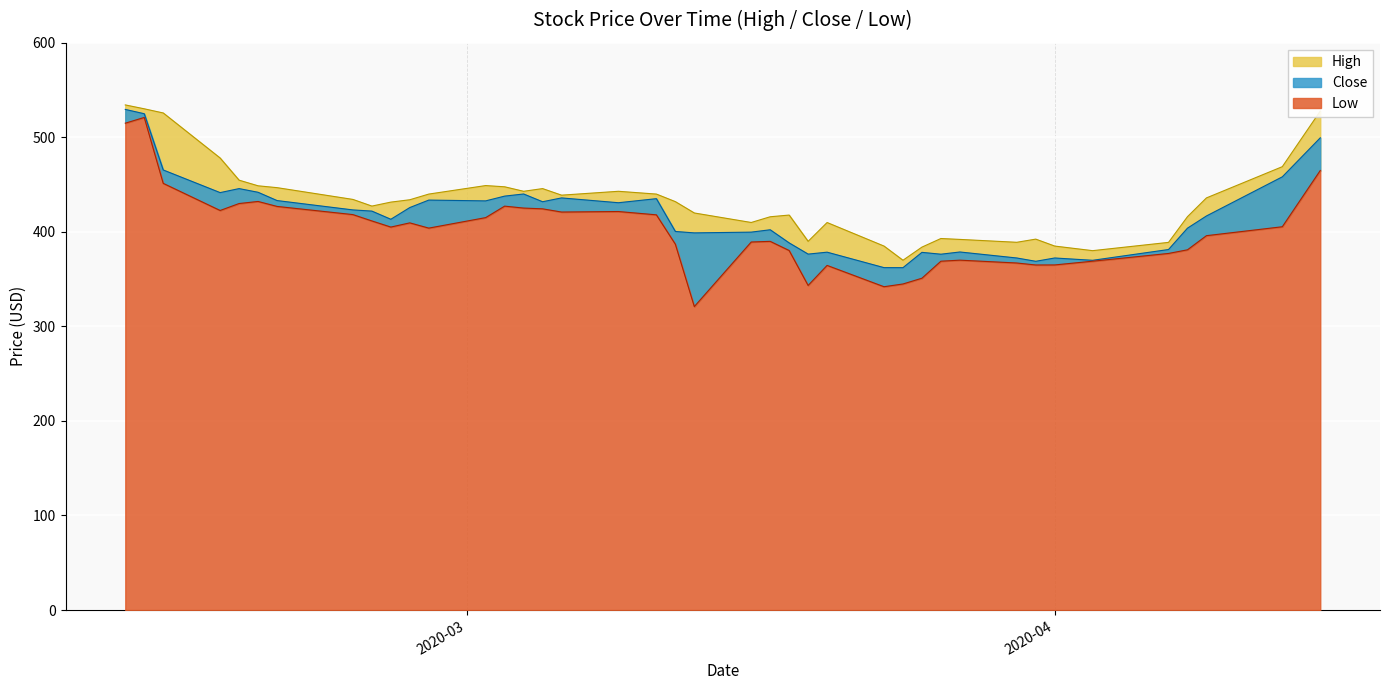

True or false: Low and Close intersect in this chart.

False